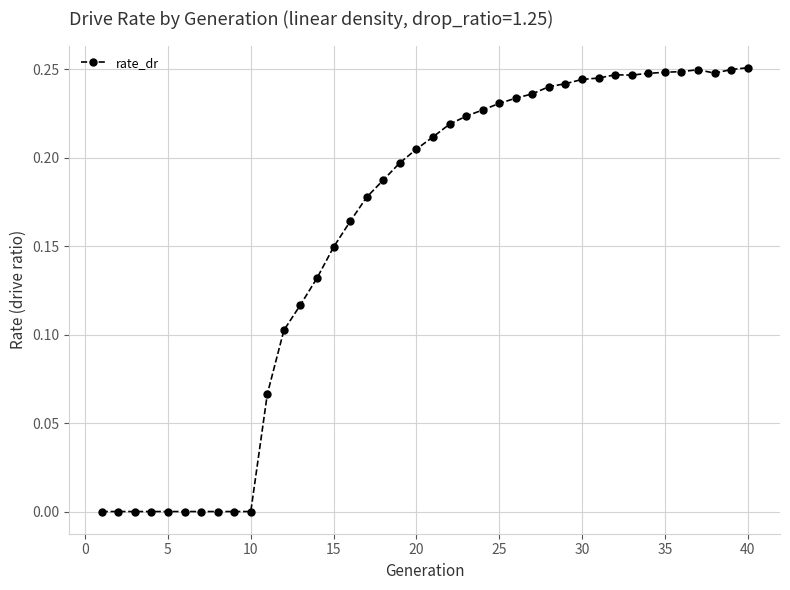

How many series are shown in this chart?

1